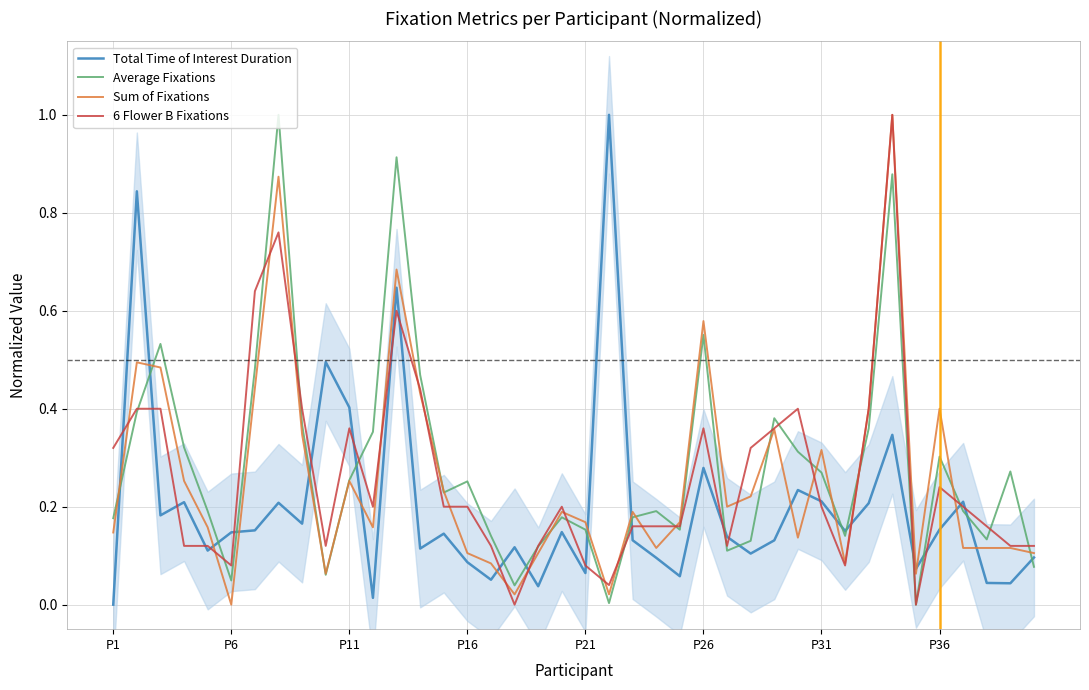

What is the spread (max minus min) of values at 31?

0.1